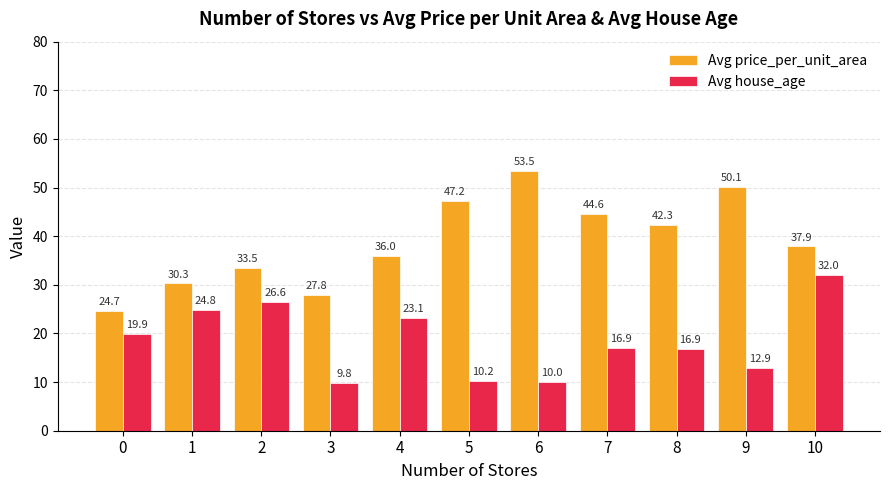

What is the maximum value shown in the chart?

53.5